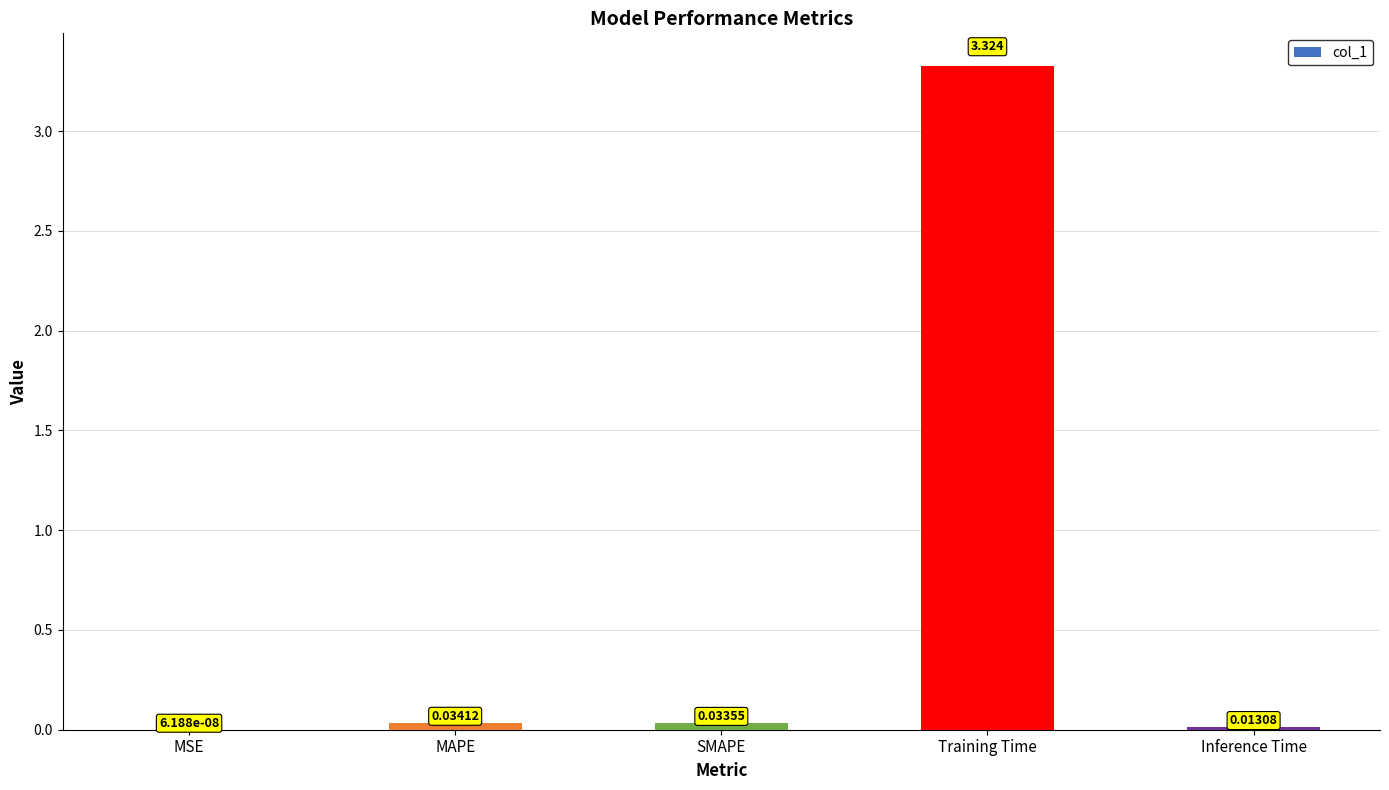

Where is the data nearest to the value 1?

MAPE